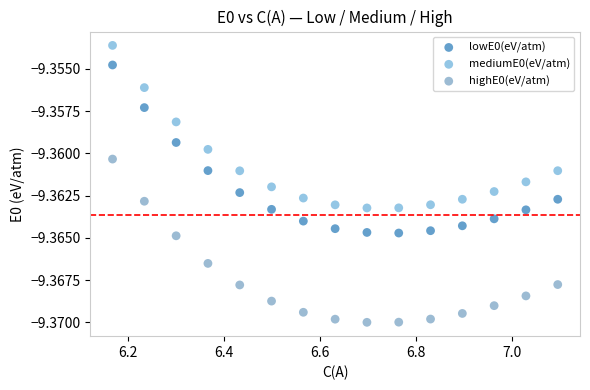

What are all the series names shown in the legend?

lowE0(eV/atm), mediumE0(eV/atm), highE0(eV/atm)